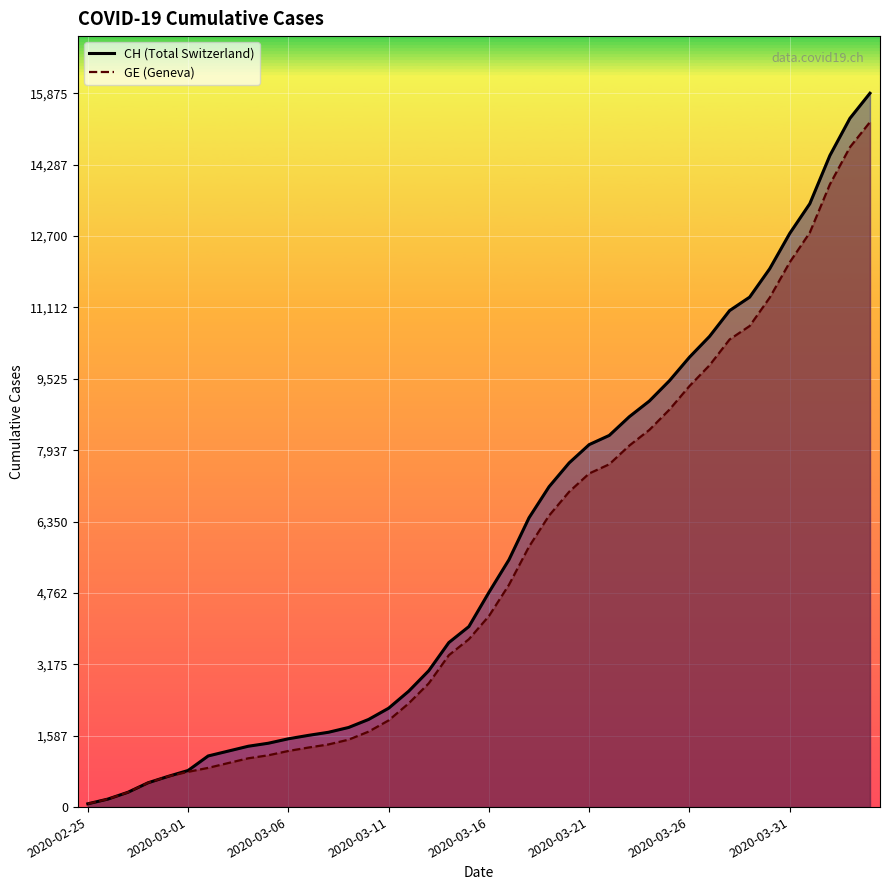

How many data points in GE line are less than 4248?

20